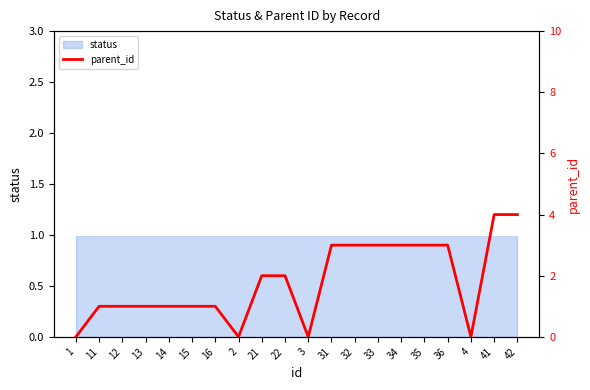

What is the value of the 19th point from the left?

4